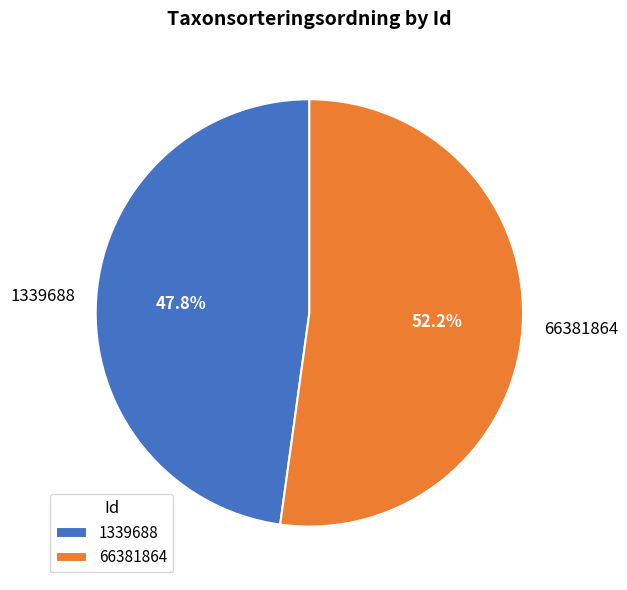

Do 1339688 and 66381864 together represent more than half of the pie?

Yes